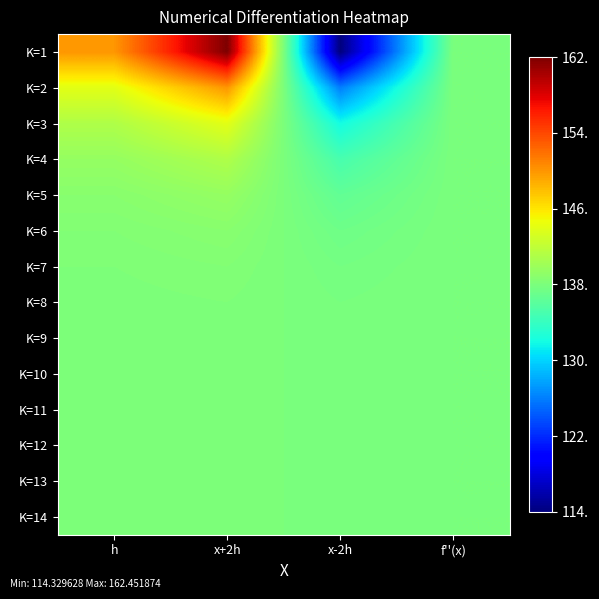

How many categories are shown in the chart?

4